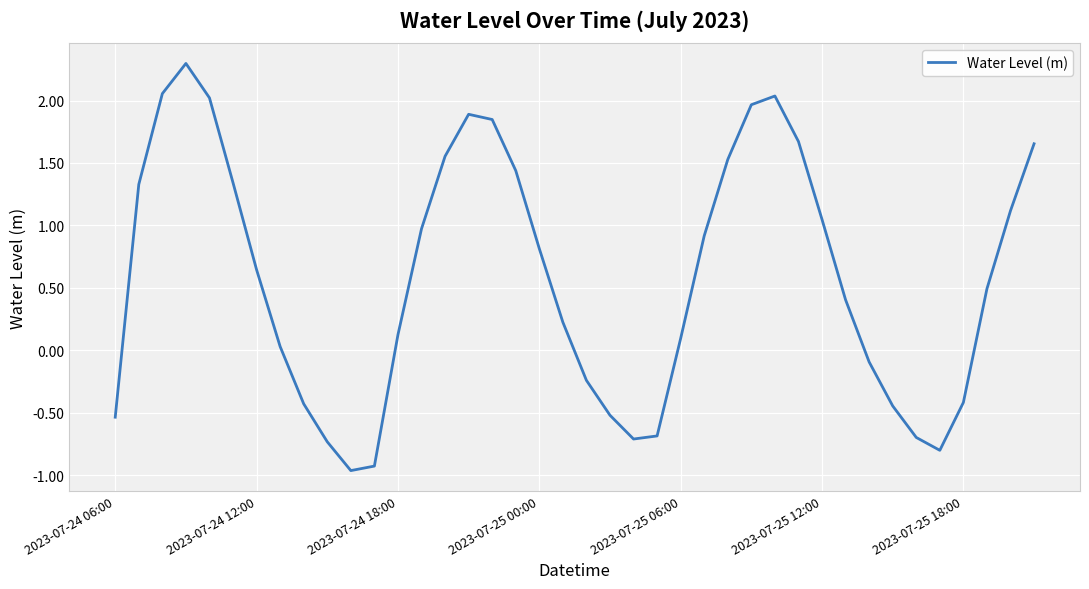

How many positive values are there?

26